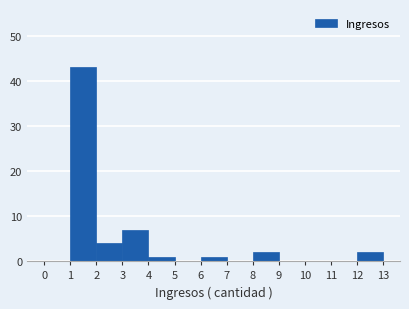

Which range on the x-axis has the tallest bar?

1 to 2